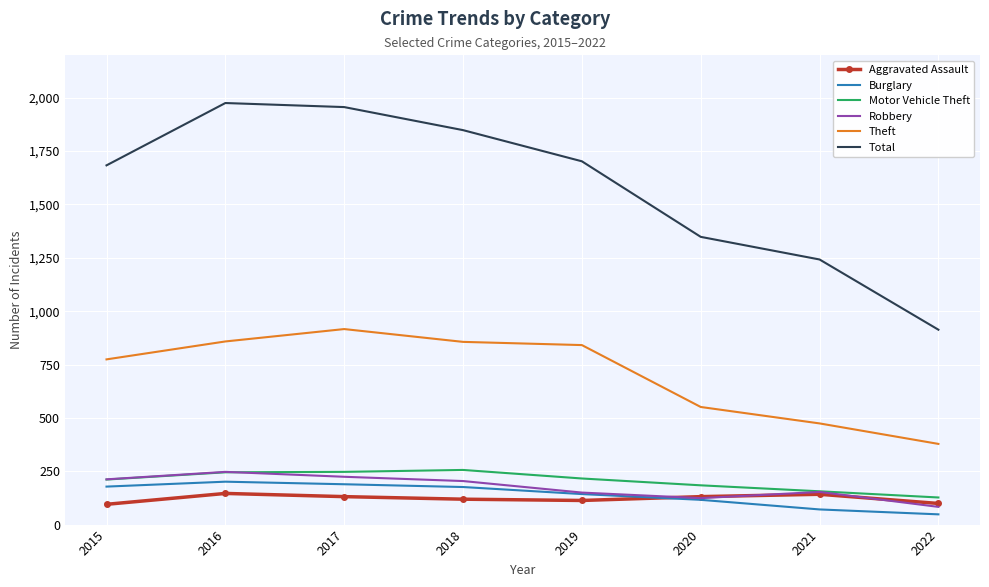

Which series changed the most between 2019 and 2021?

Total